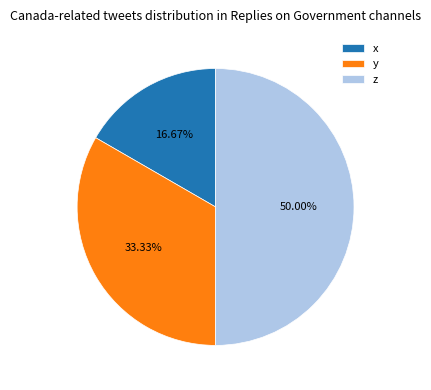

To the nearest percent, what is the combined percentage of y and x?

50%